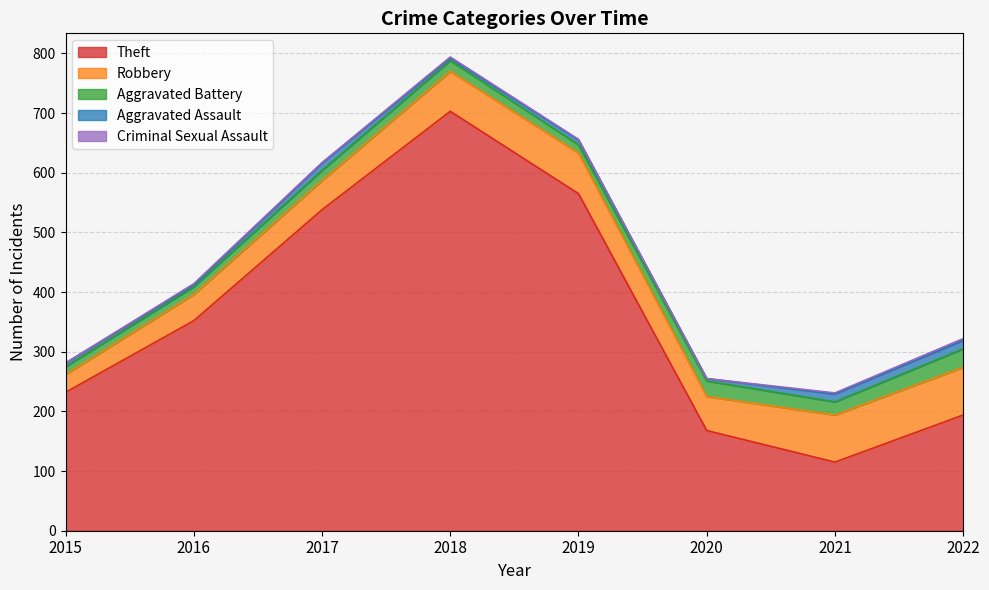

Is the value of Aggravated Assault at 2016 greater than the value of Aggravated Battery at 2020?

No